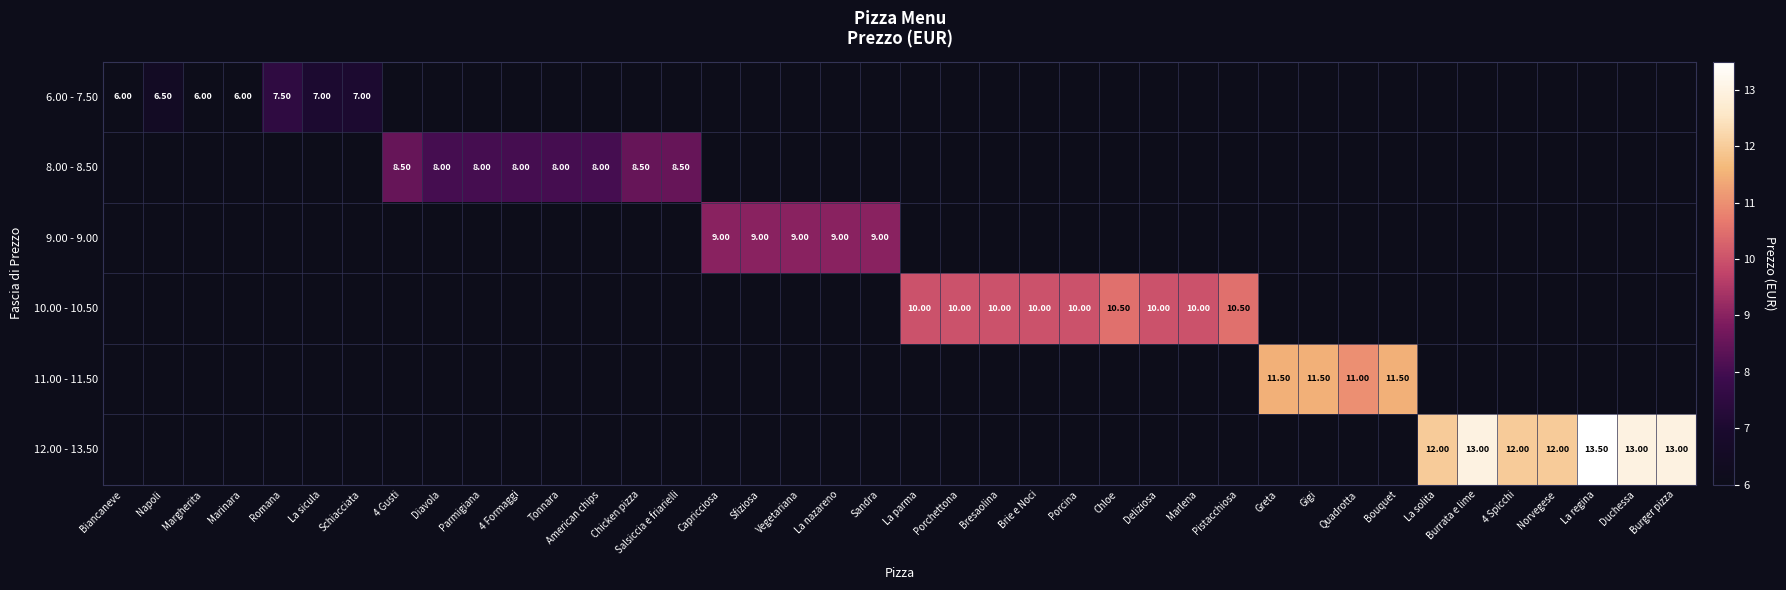

What is the difference between the maximum and second lowest values in the 12.00 - 13.50 series?

1.5